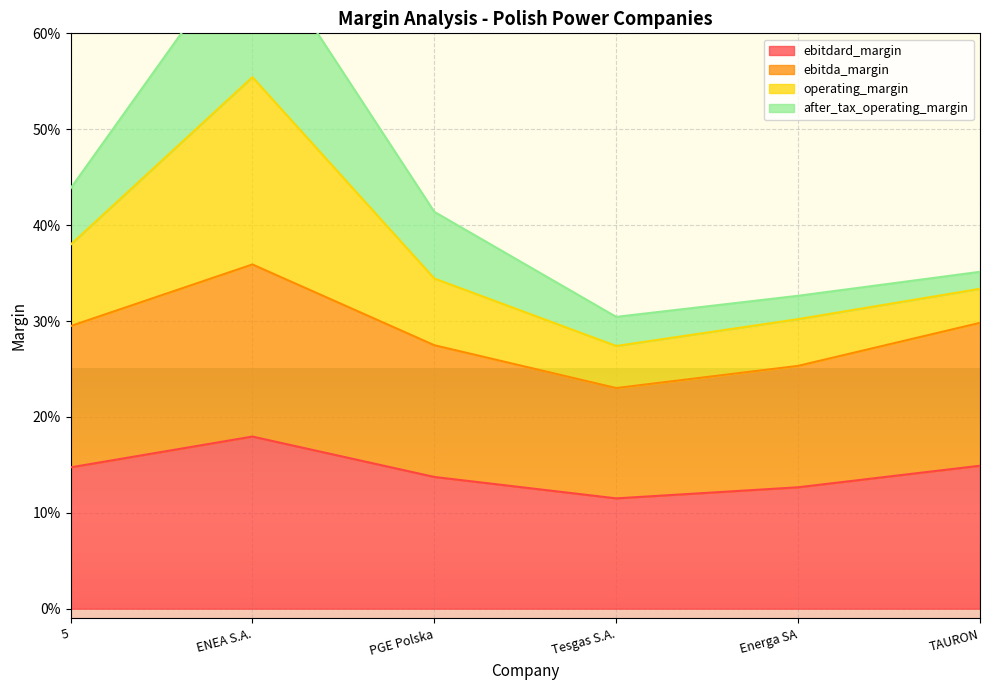

What is the label of the 1st point from the left?

5